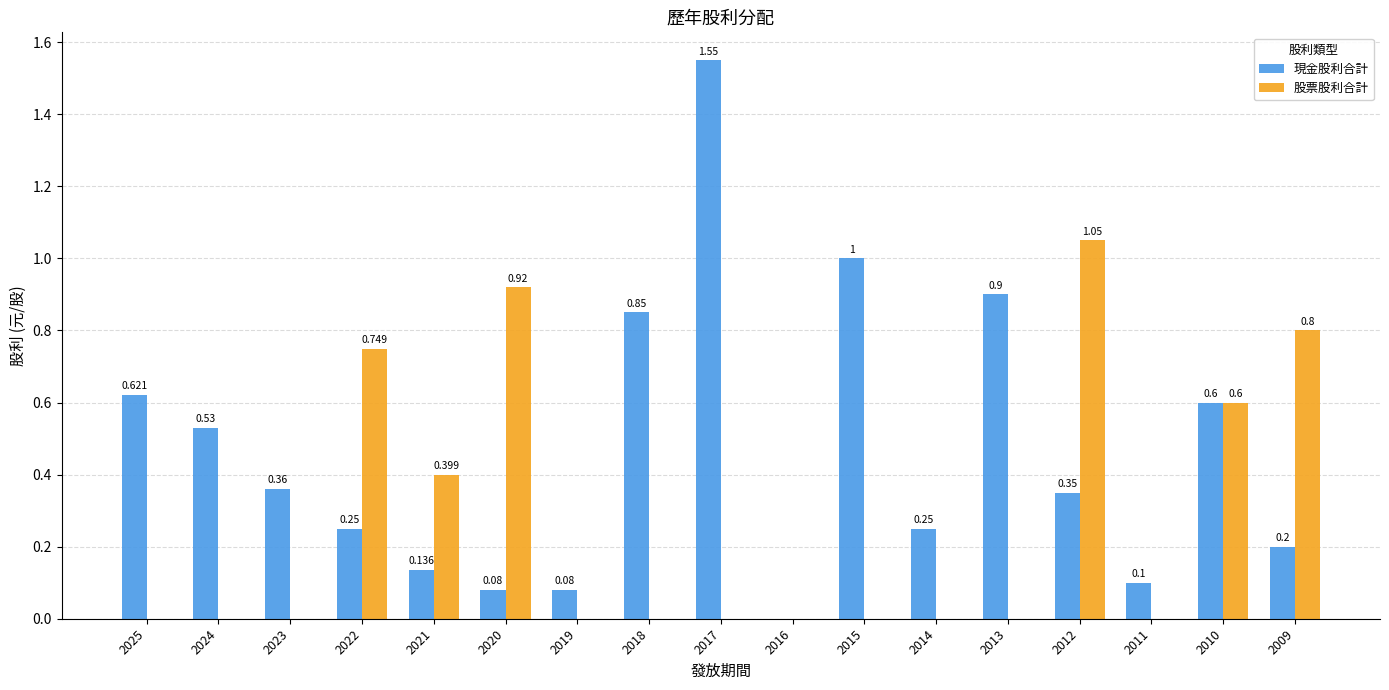

Which series changed the most between 2020 and 2010?

現金股利合計